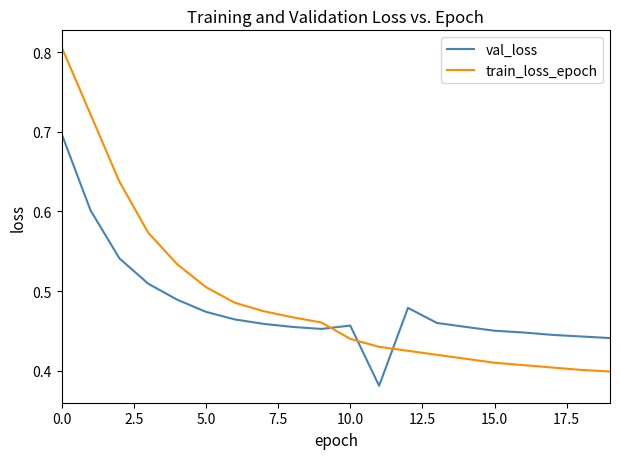

Which series has the largest range (max minus min)?

train_loss_epoch